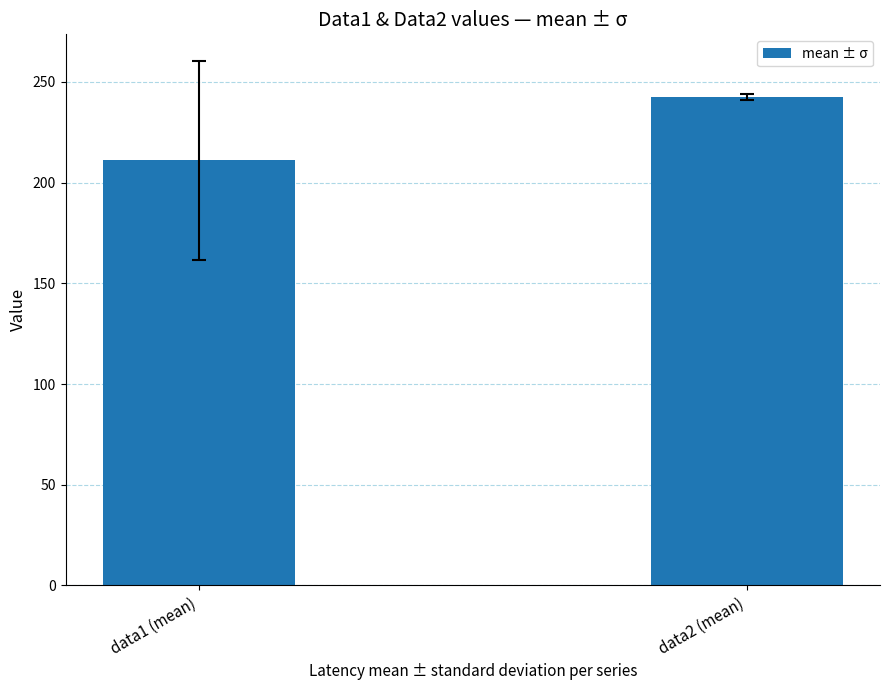

What position from the left is data2 (mean)?

2